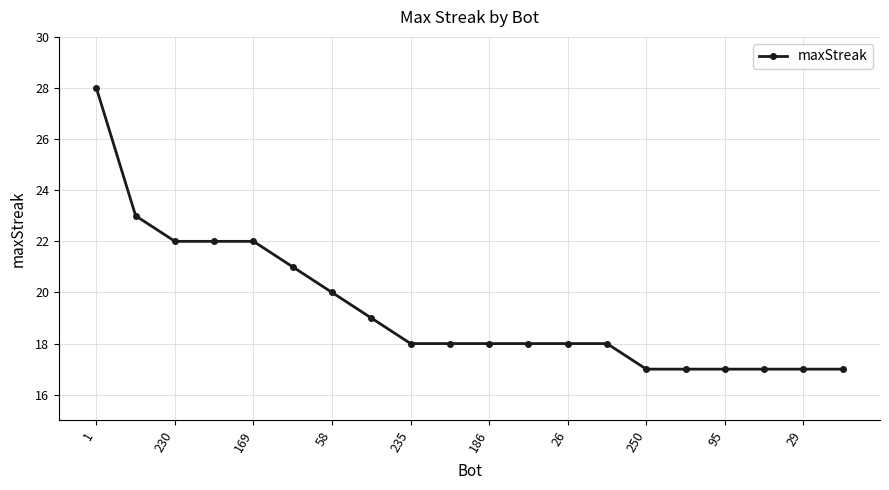

How many data points does each series have?

20